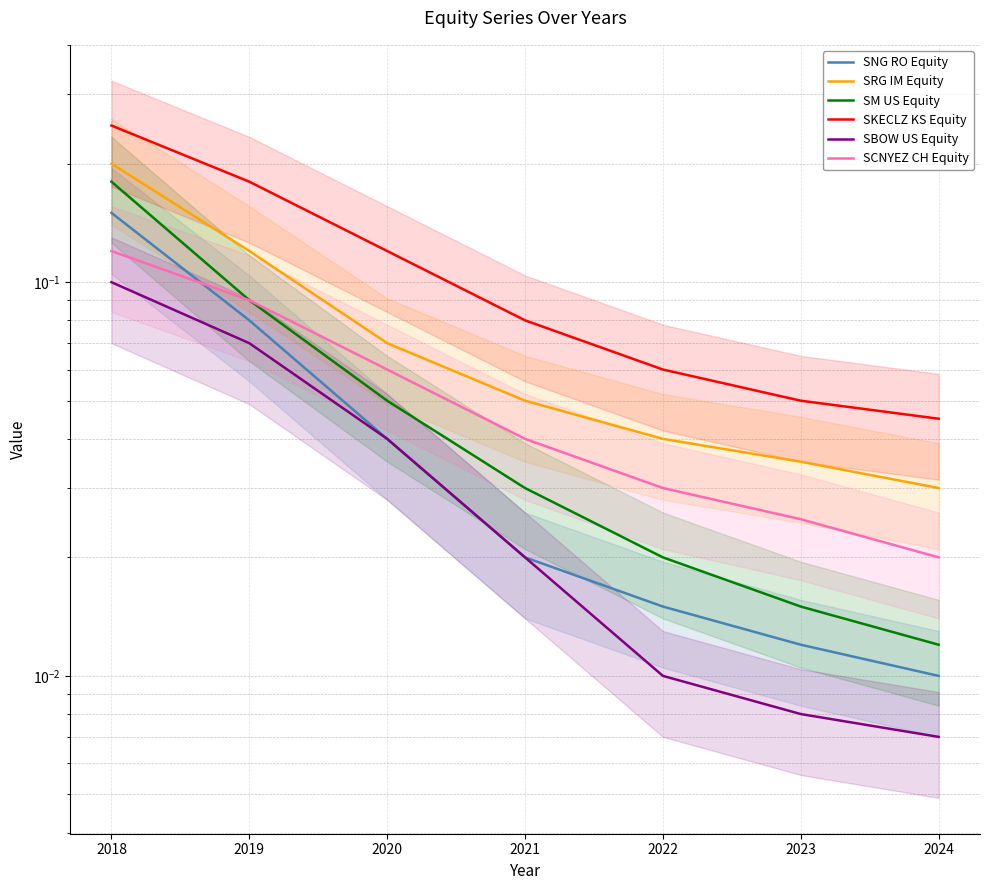

What is the difference between the maximum and minimum values in the SBOW US Equity series?

0.1